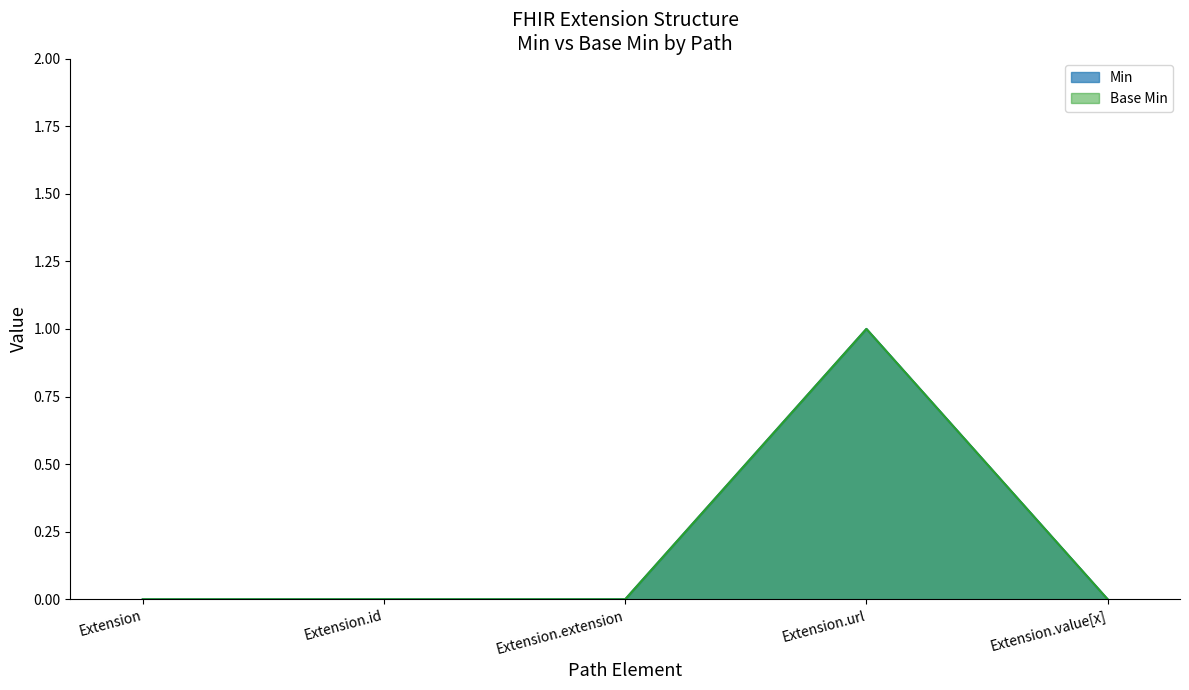

Rank the series at Extension.id from highest to lowest value.

Min, Base Min